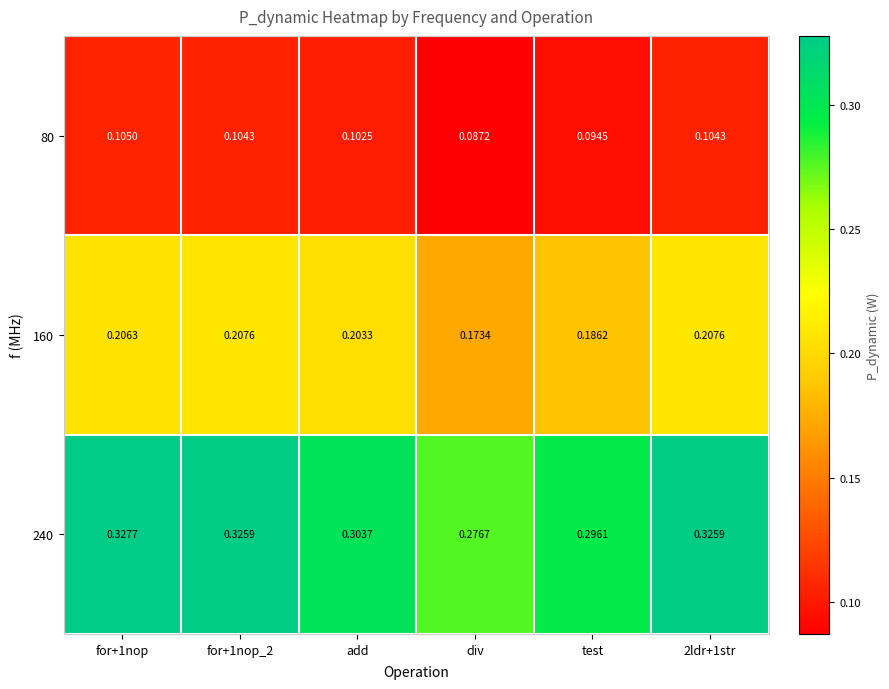

Which category has the lowest value in the 160 series?

div